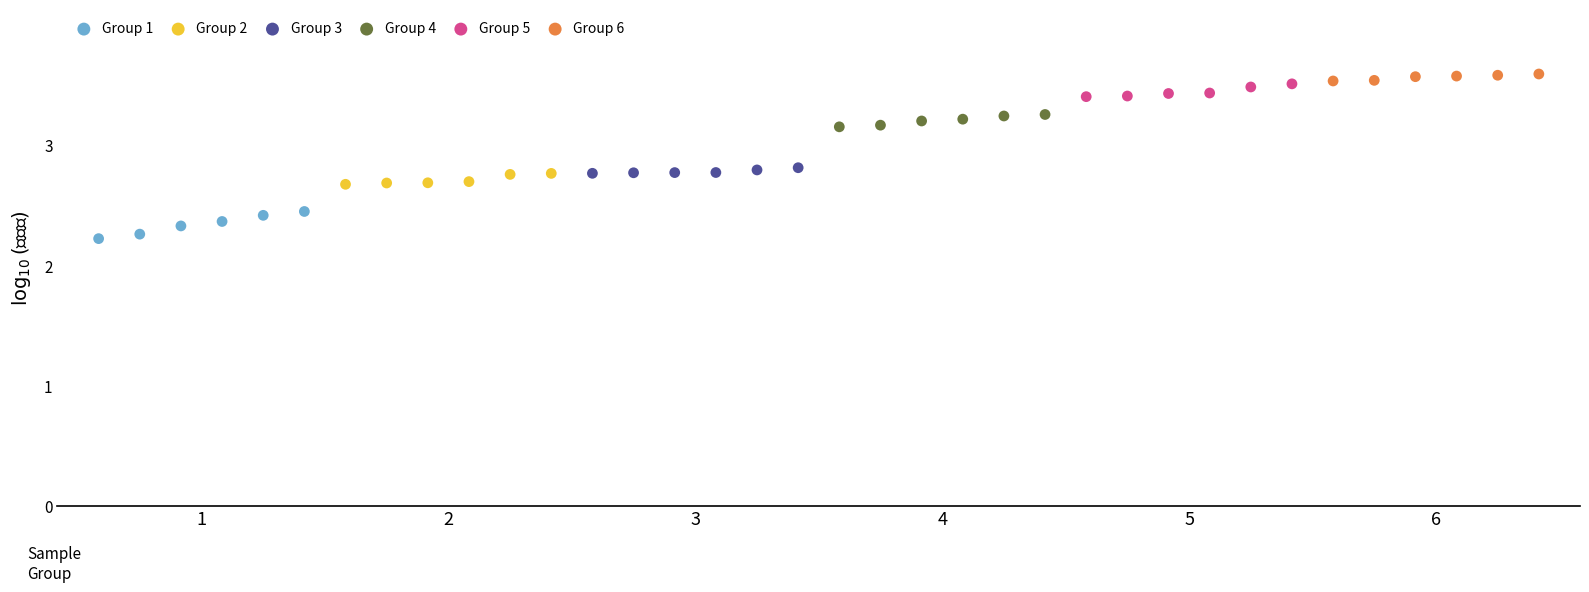

Which series reaches the minimum Y coordinate?

Group 1